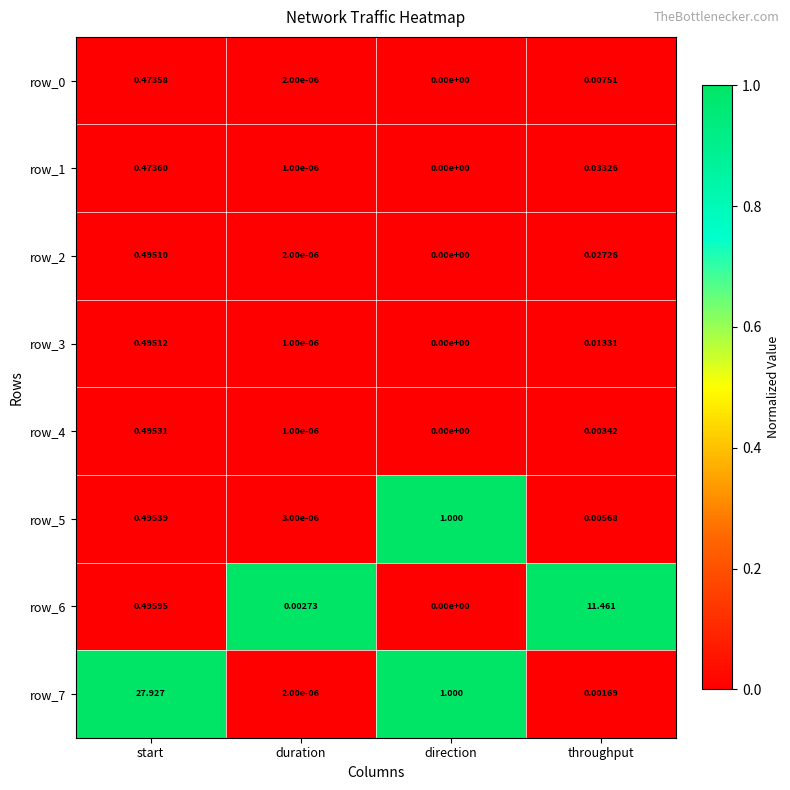

At which label is row_5 closest to 0?

duration